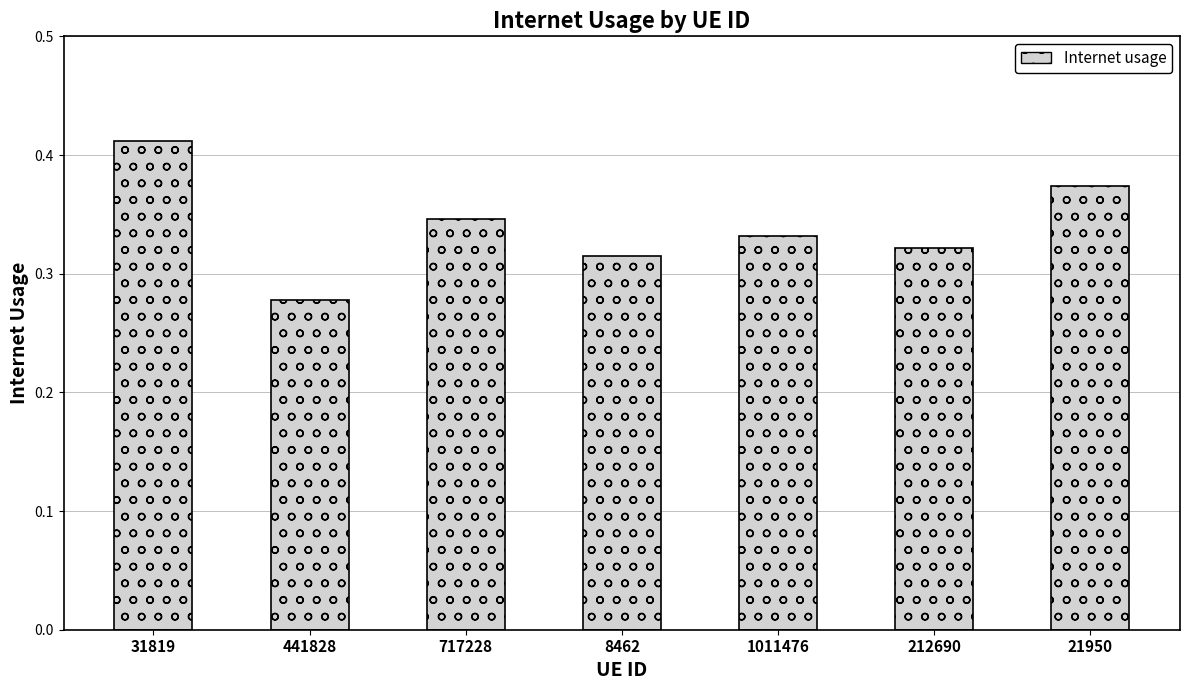

What is the label of the 7th bar from the right?

31819